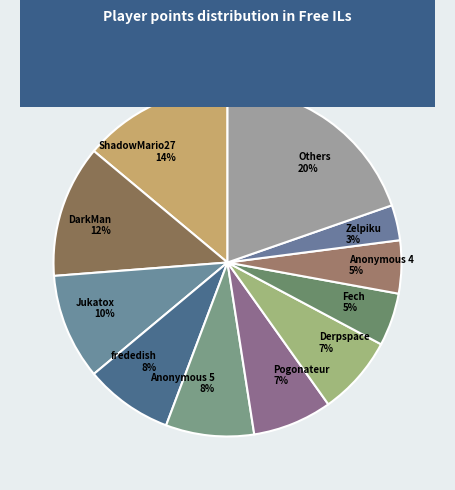

The Anonymous 4 5% slice represents 5% of the pie. True or false?

True